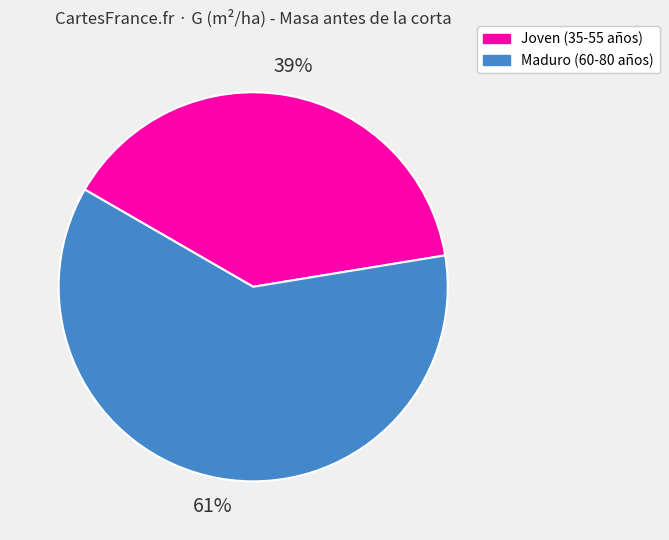

To the nearest percent, what is the average slice percentage?

50%